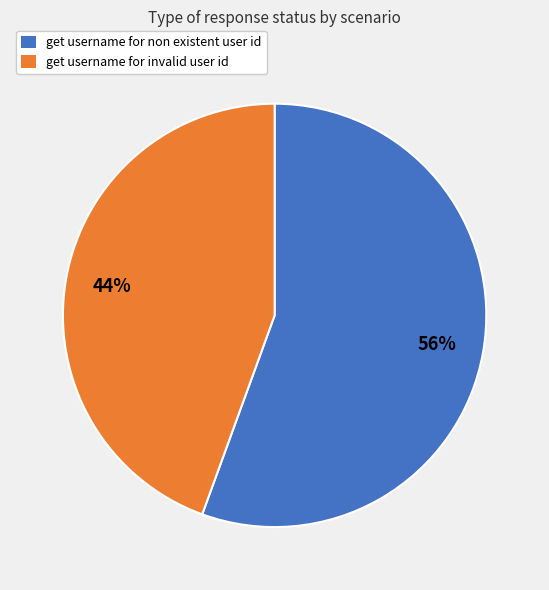

To the nearest percent, what is the average slice percentage?

50%